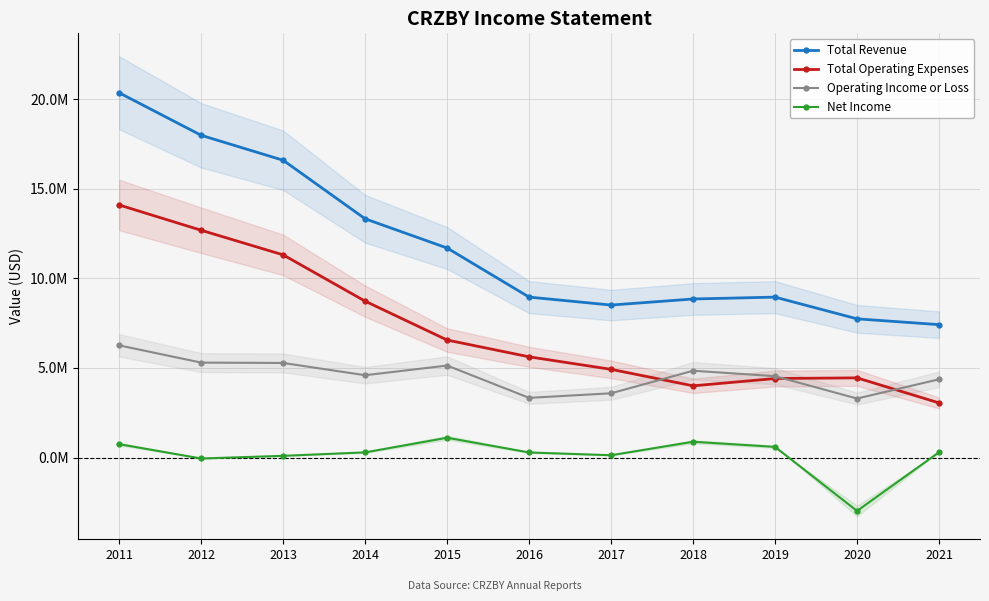

True or false: Total Revenue and Operating Income or Loss intersect in this chart.

False